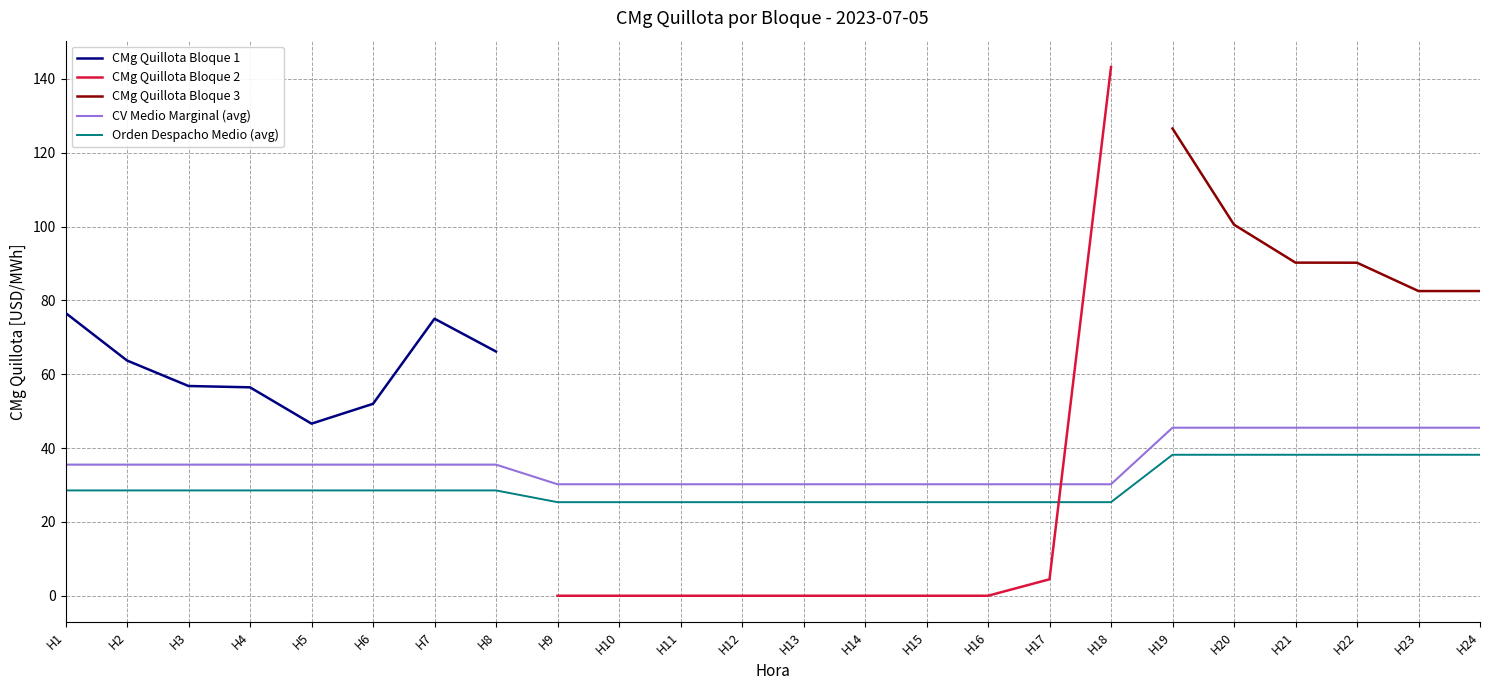

True or false: CV Medio Marginal (avg) and Orden Despacho Medio (avg) cross at least once.

False